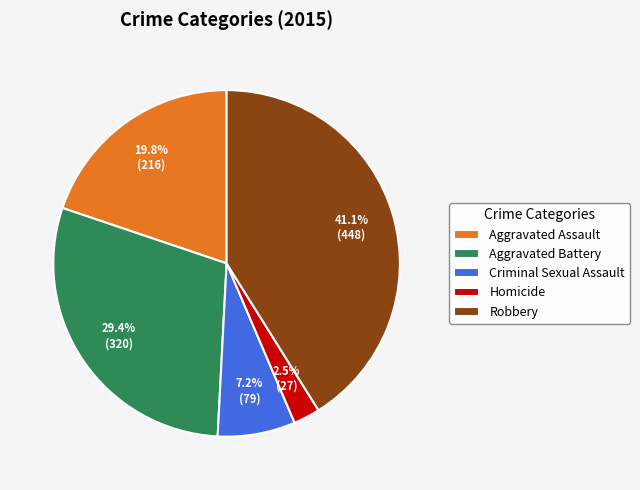

How many segments does this pie chart have?

5